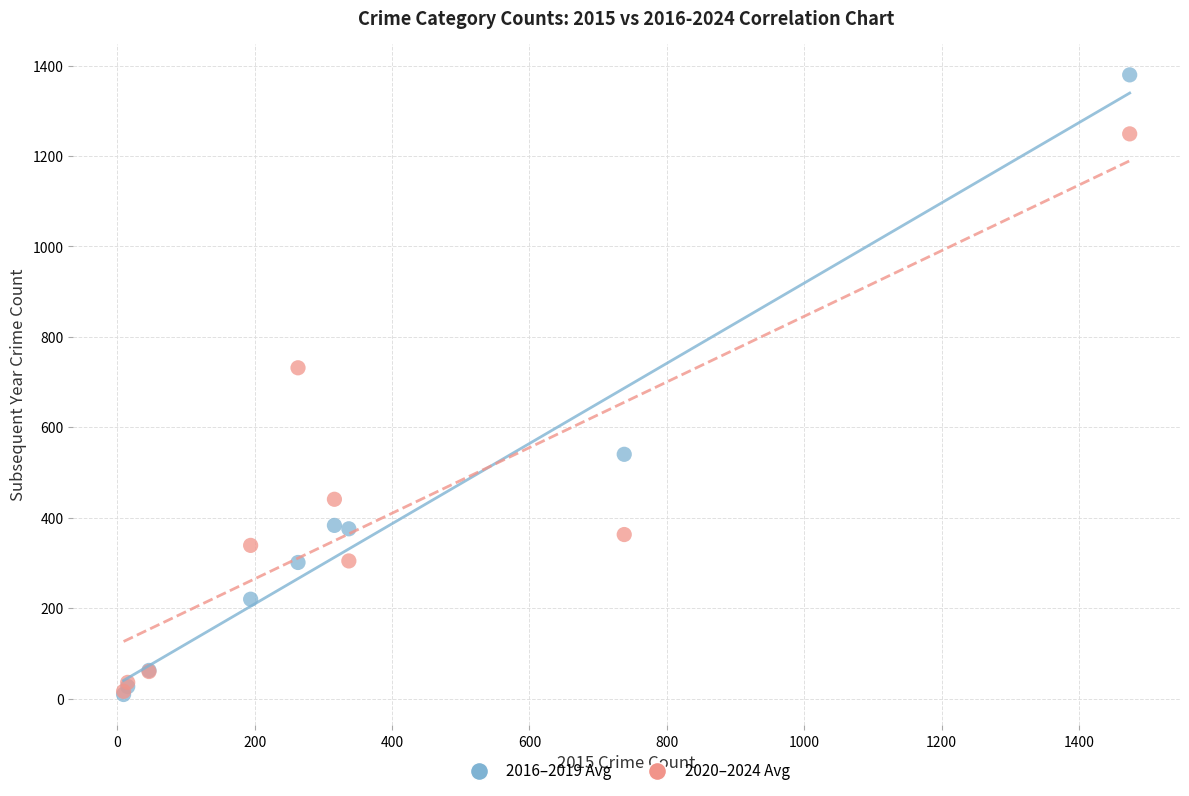

Which series contains the highest Y value?

2016–2019 Avg